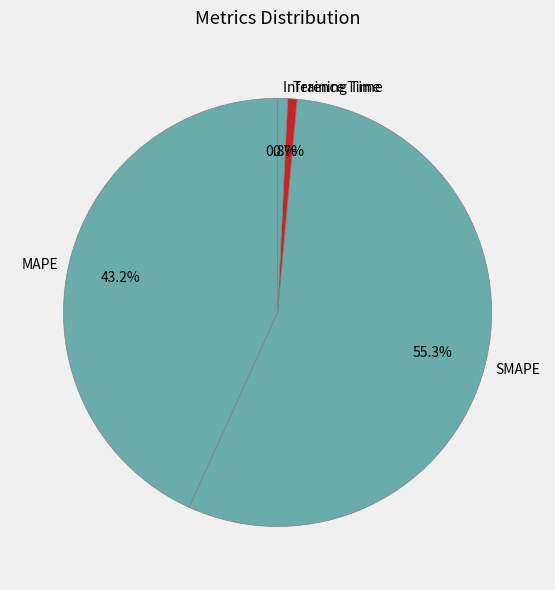

How many slices are in this pie chart?

4